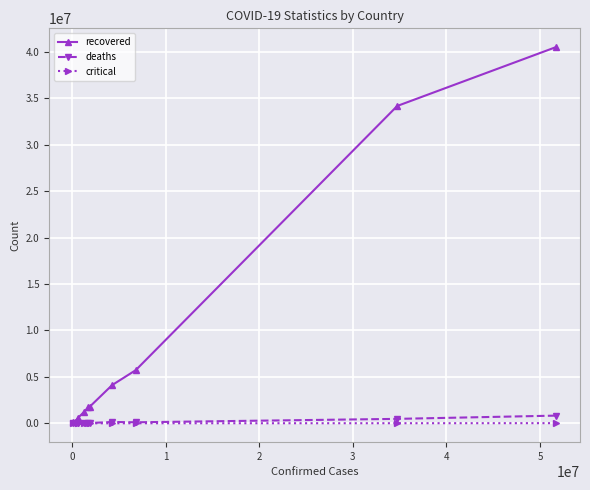

How many data points in recovered are less than 1789630?

5